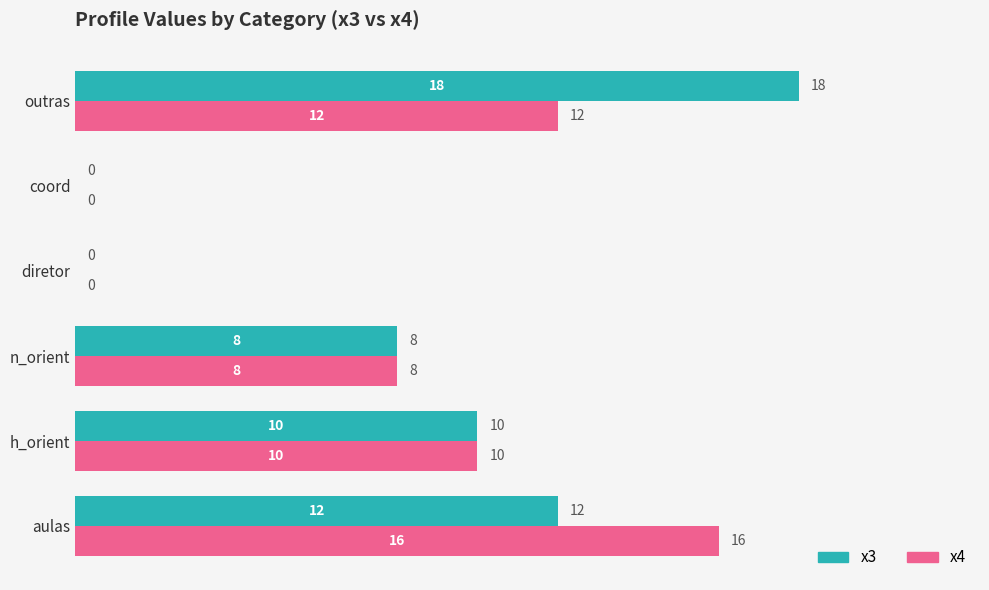

What is the sum of the x4 values at outras and aulas?

28